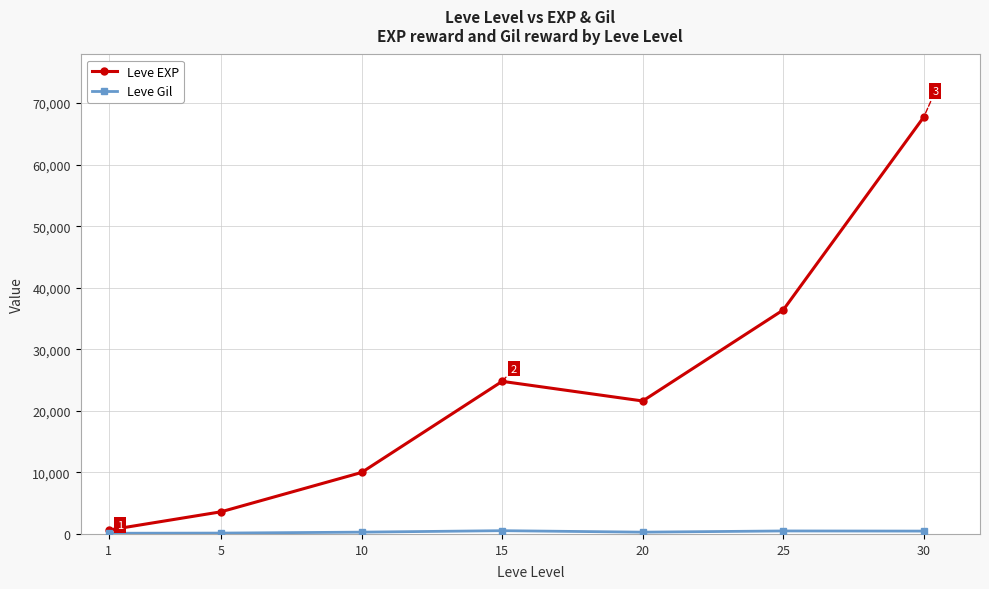

The value of Leve EXP at 25 is 65308. True or false?

False